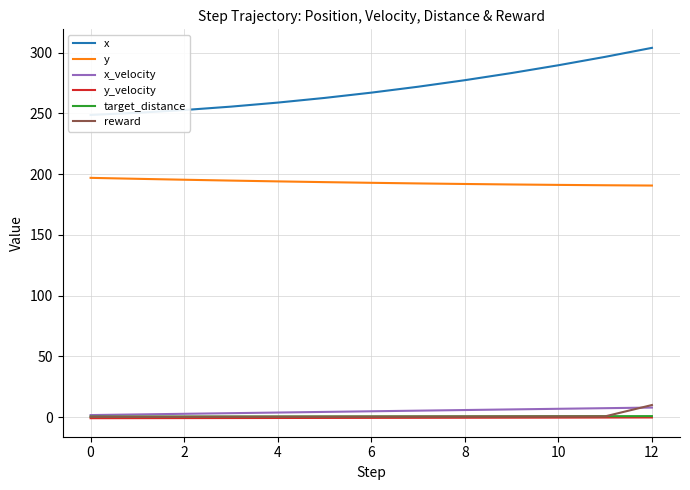

True or false: y_velocity and x_velocity intersect in this chart.

False